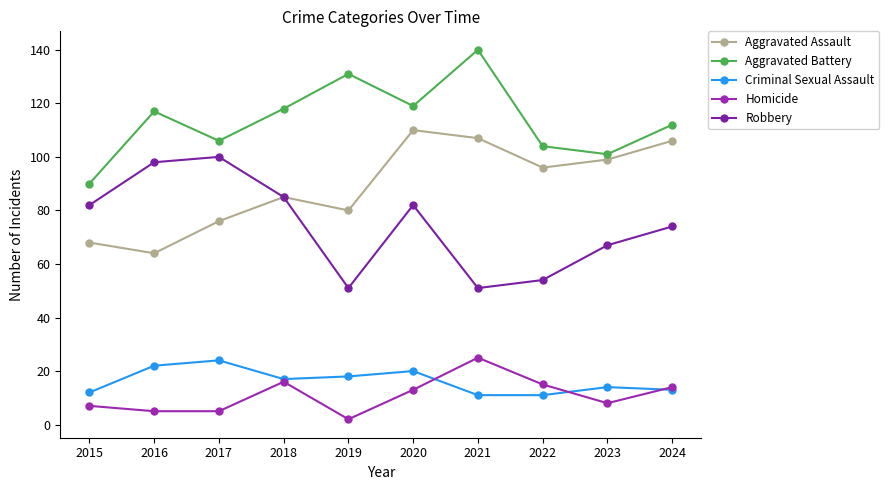

At which category is the sum across all series the highest?

2020